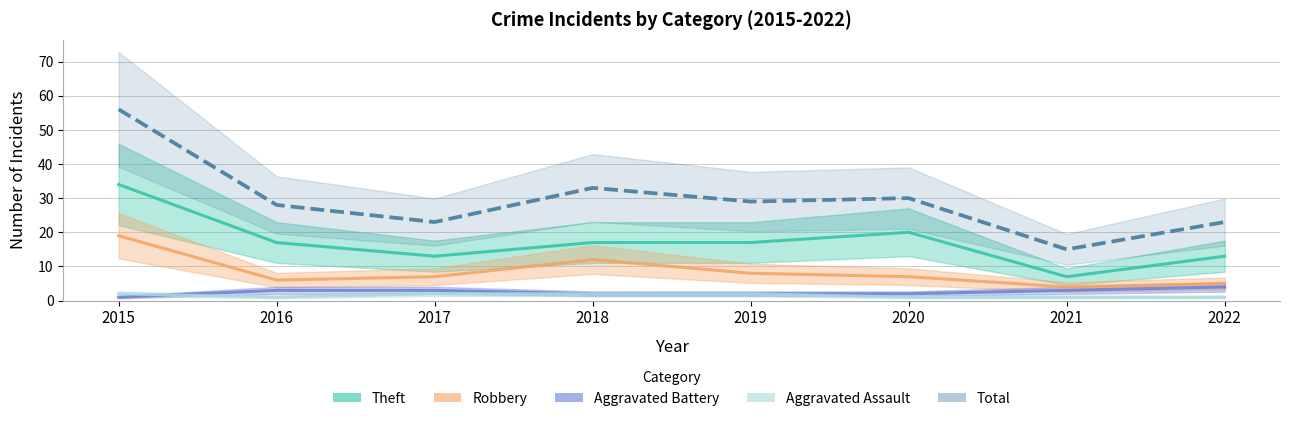

Where is Aggravated Battery nearest to the value 2?

2018